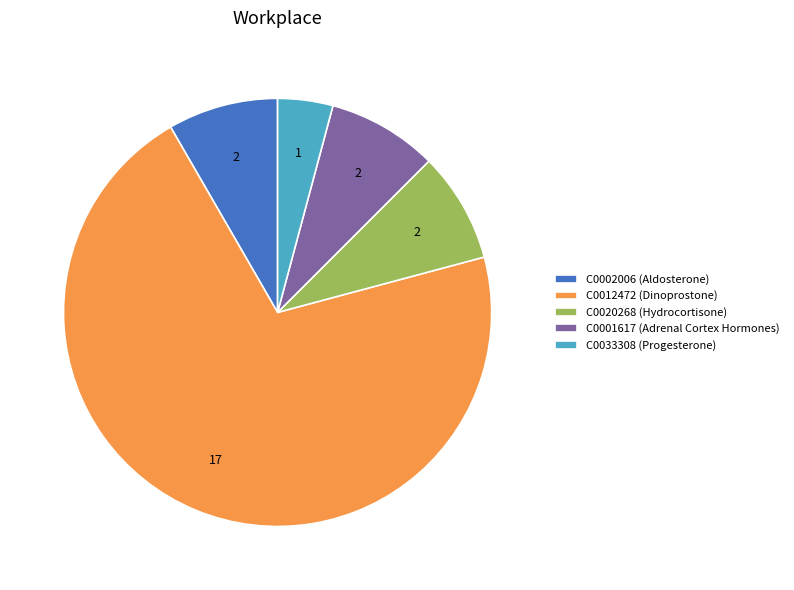

The C0020268 (Hydrocortisone) slice represents 8% of the pie. True or false?

True